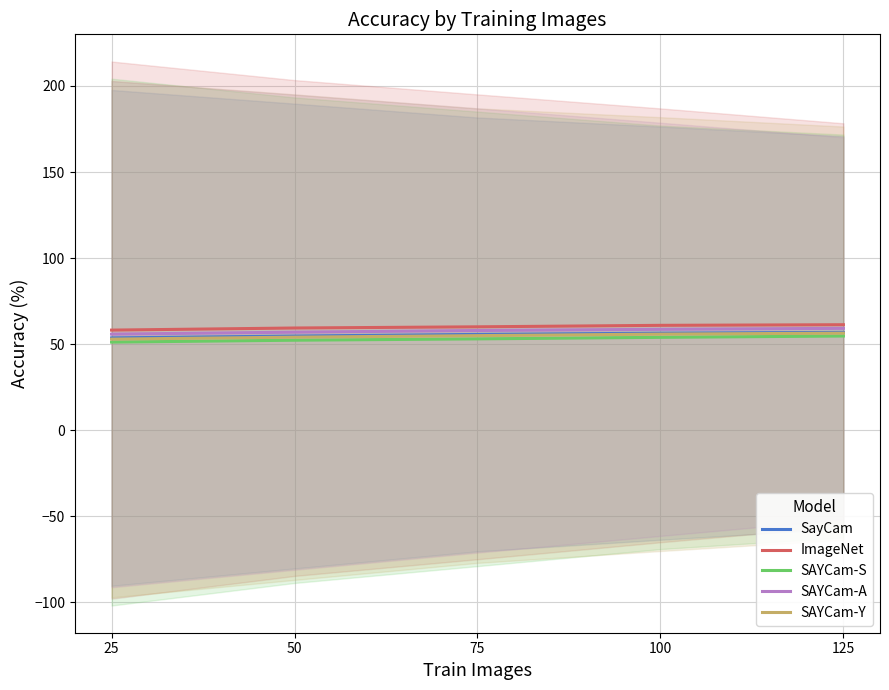

At which label does SAYCam-A first exceed 57?

50